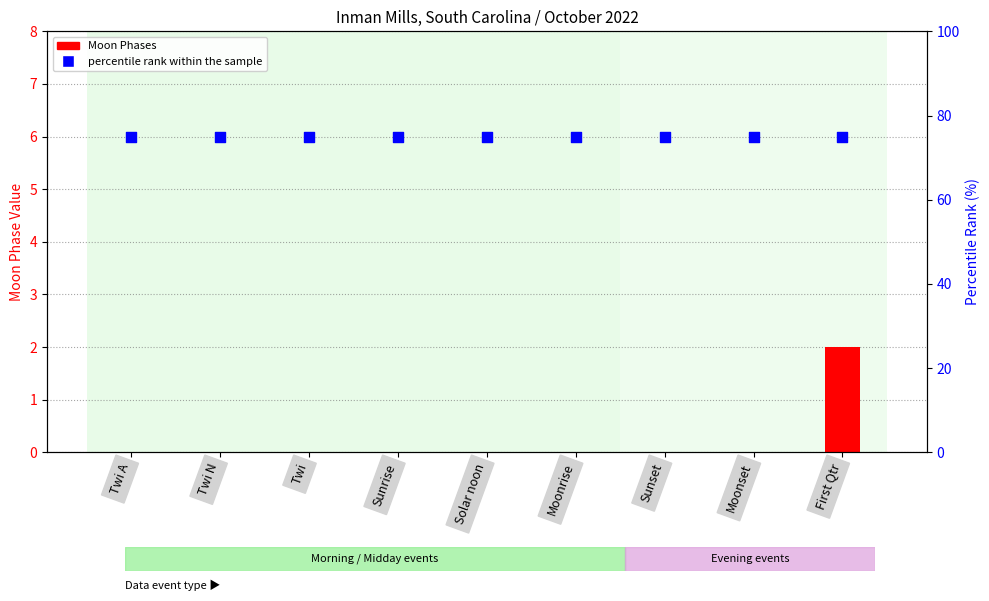

At which category is the sum across all series the highest?

First Qtr